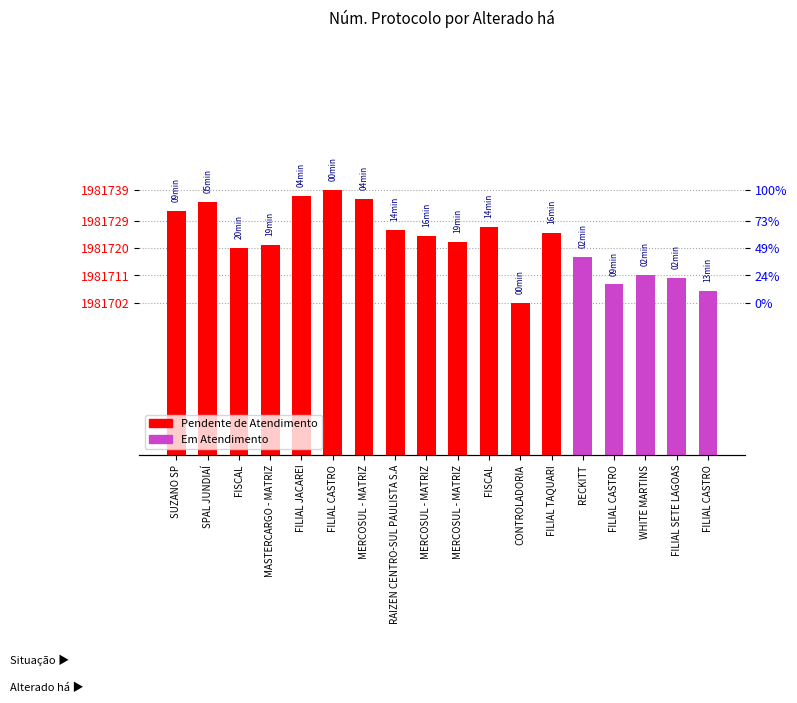

Which category has the highest value across all series?

FILIAL CASTRO